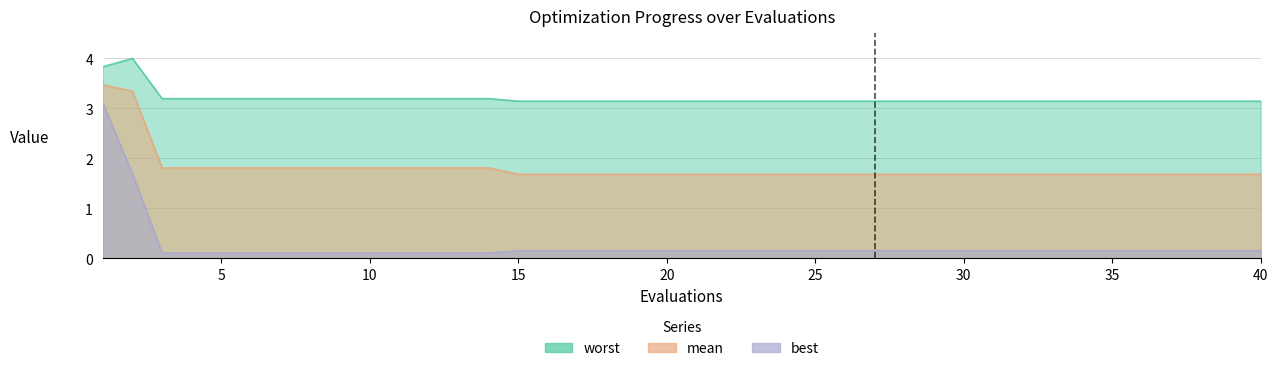

Which series has the largest total across all categories?

worst